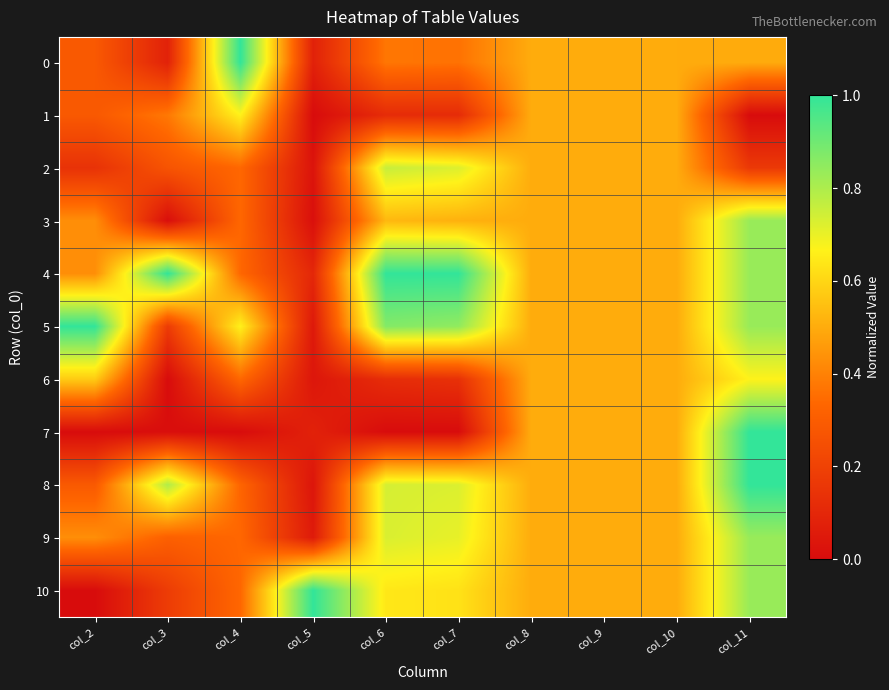

Reading right to left, extract all data points from this chart.

0: col_11=0.5	col_10=0.5	col_9=0.5	col_8=0.5	col_7=0.4	col_6=0.4	col_5=0.1	col_4=1.0	col_3=0.1	col_2=0.3
1: col_11=0.0	col_10=0.5	col_9=0.5	col_8=0.5	col_7=0.1	col_6=0.1	col_5=0.0	col_4=0.7	col_3=0.4	col_2=0.3
2: col_11=0.2	col_10=0.5	col_9=0.5	col_8=0.5	col_7=0.7	col_6=0.8	col_5=0.0	col_4=0.3	col_3=0.3	col_2=0.1
3: col_11=0.8	col_10=0.5	col_9=0.5	col_8=0.5	col_7=0.5	col_6=0.5	col_5=0.0	col_4=0.3	col_3=0.0	col_2=0.4
4: col_11=0.8	col_10=0.5	col_9=0.5	col_8=0.5	col_7=1.0	col_6=1.0	col_5=0.1	col_4=0.3	col_3=1.0	col_2=0.4
5: col_11=0.8	col_10=0.5	col_9=0.5	col_8=0.5	col_7=0.8	col_6=0.9	col_5=0.0	col_4=0.7	col_3=0.2	col_2=1.0
6: col_11=0.7	col_10=0.5	col_9=0.5	col_8=0.5	col_7=0.1	col_6=0.1	col_5=0.0	col_4=0.3	col_3=0.0	col_2=0.6
7: col_11=1.0	col_10=0.5	col_9=0.5	col_8=0.5	col_7=0.0	col_6=0.0	col_5=0.1	col_4=0.0	col_3=0.0	col_2=0.0
8: col_11=1.0	col_10=0.5	col_9=0.5	col_8=0.5	col_7=0.7	col_6=0.7	col_5=0.0	col_4=0.3	col_3=0.8	col_2=0.3
9: col_11=0.8	col_10=0.5	col_9=0.5	col_8=0.5	col_7=0.7	col_6=0.7	col_5=0.1	col_4=0.3	col_3=0.3	col_2=0.4
10: col_11=0.8	col_10=0.5	col_9=0.5	col_8=0.5	col_7=0.6	col_6=0.6	col_5=1.0	col_4=0.3	col_3=0.2	col_2=0.0